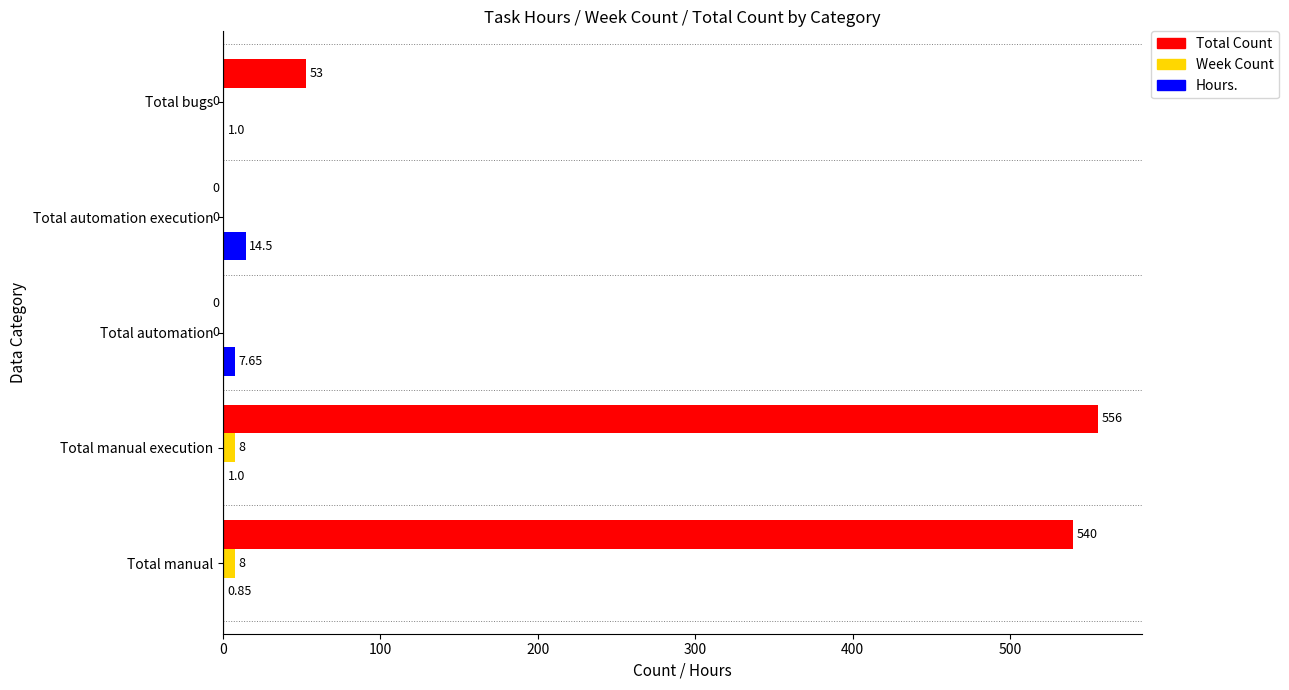

At which category is the sum across all series the highest?

Total manual execution